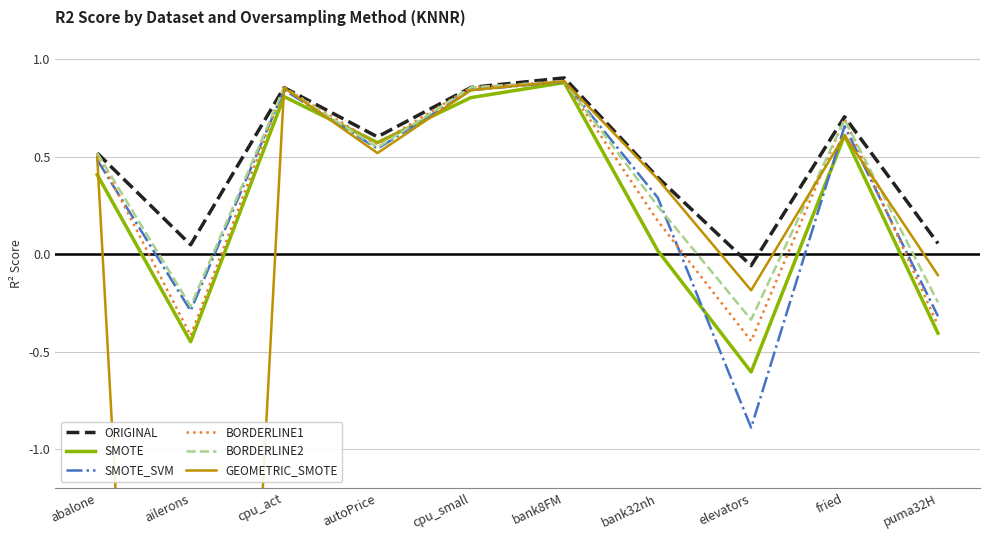

At which category is the sum across all series the highest?

bank8FM